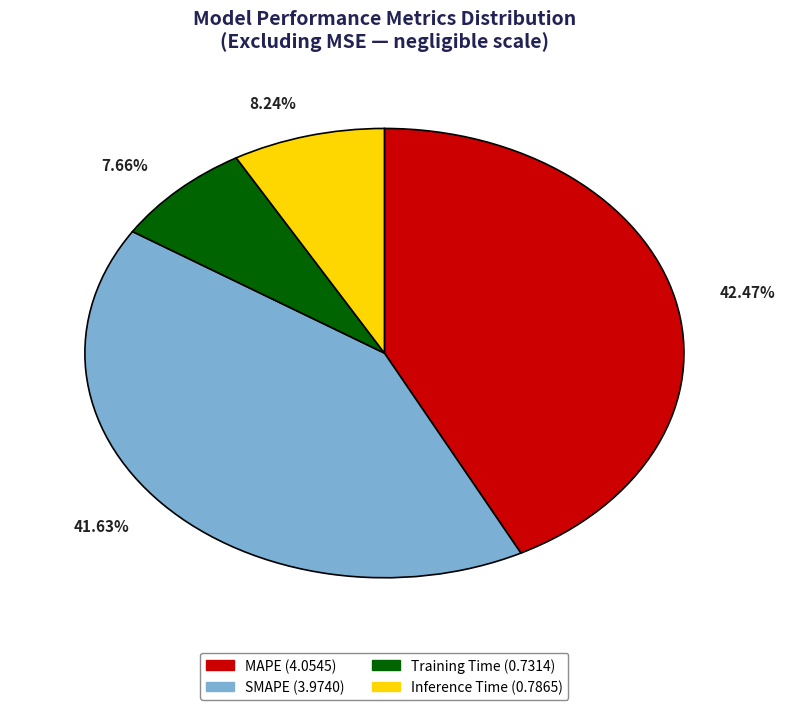

Rank the categories by value from lowest to highest.

Training Time, Inference Time, SMAPE, MAPE